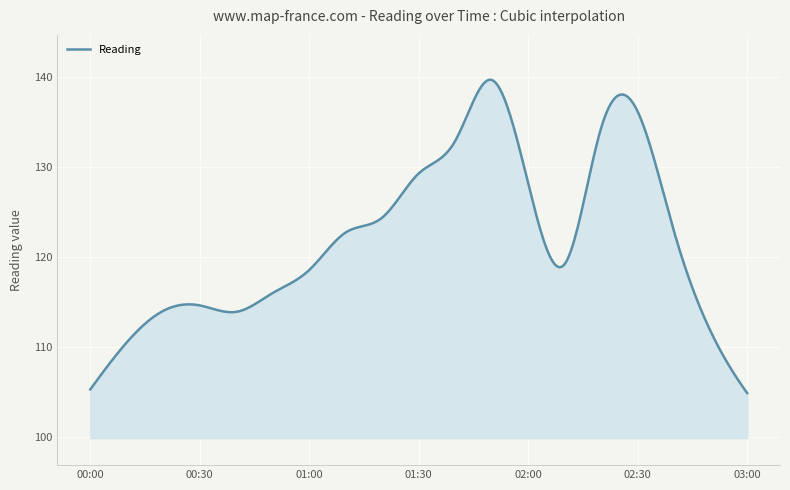

What is the sum of all values?

48767.1